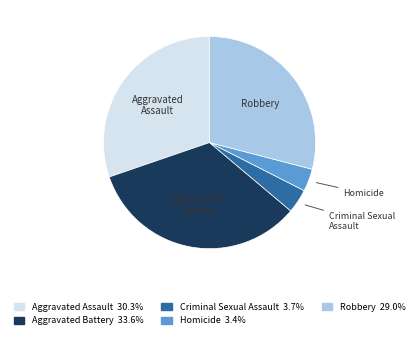

Which has a higher value, Aggravated Battery or Aggravated Assault?

Aggravated Battery